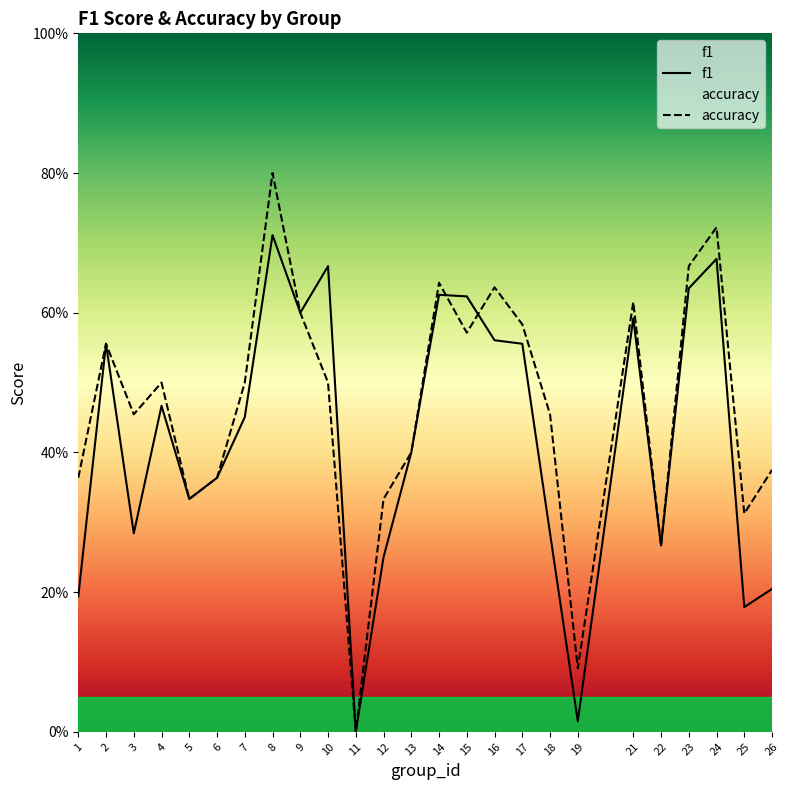

True or false: f1 and accuracy cross at least once.

True